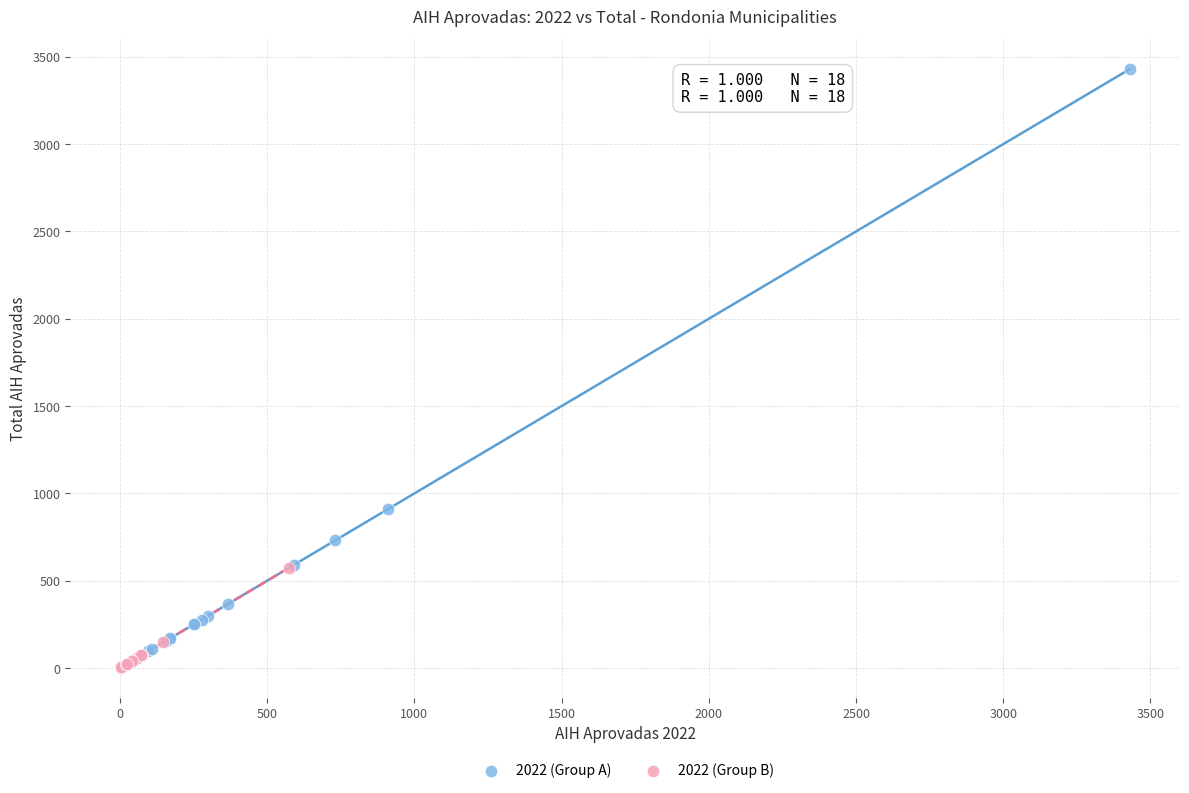

Which series has the widest spread of Y values?

2022 (Group A)